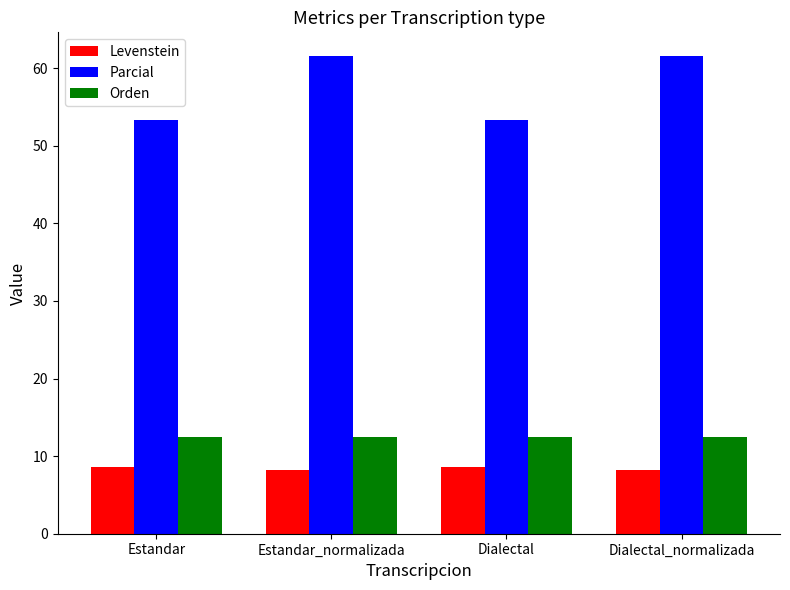

Are the bars horizontal?

No